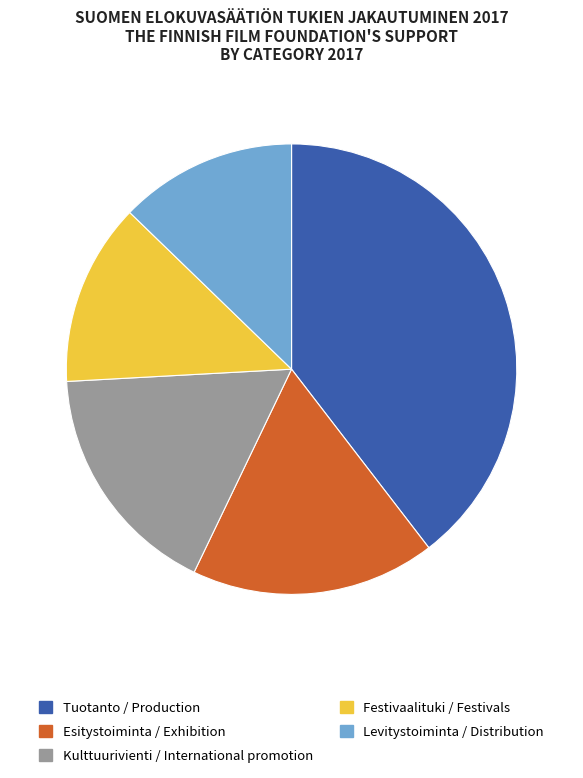

Is there any slice that represents more than half of the pie?

No